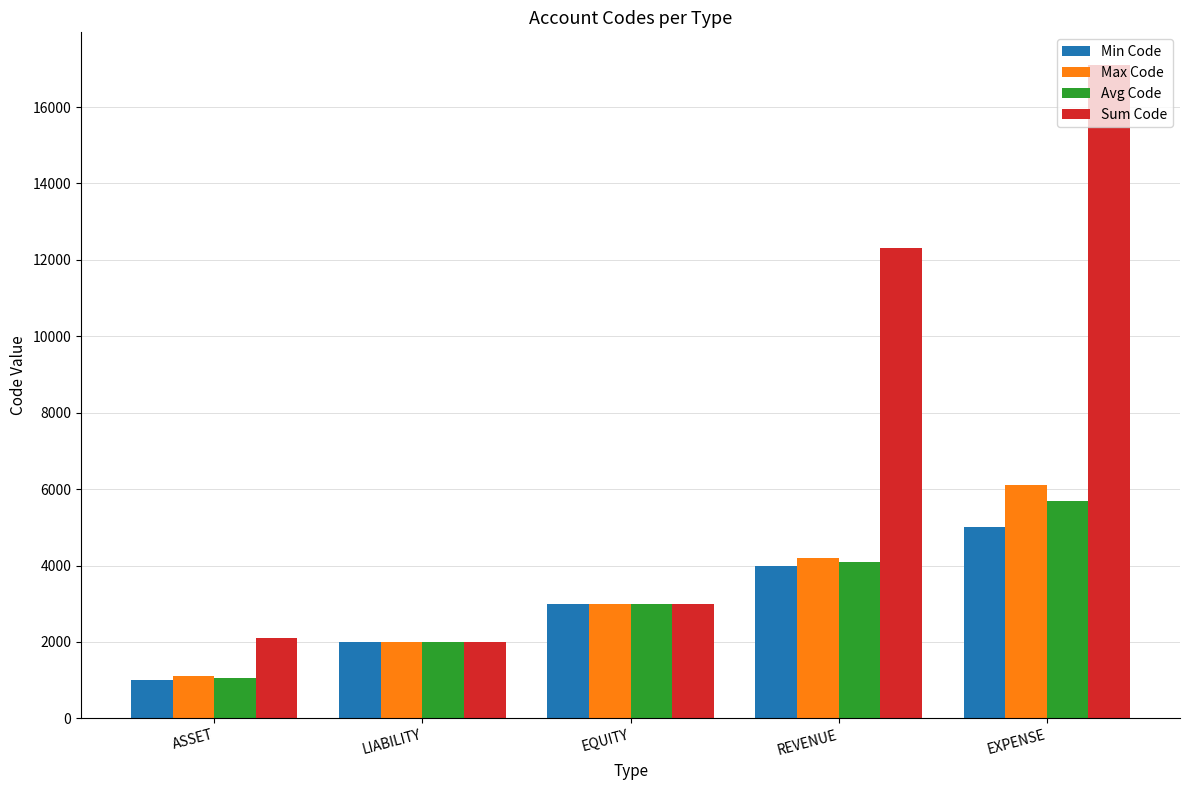

What is the highest value of the Min Code series?

5000